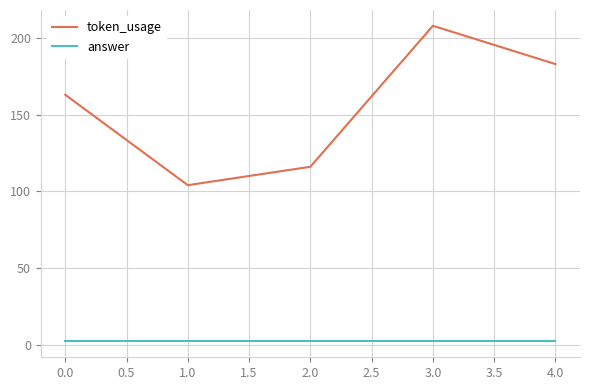

Reading right to left, list all the values displayed in this chart.

token_usage: 183	208	116	104	163
answer: 2	2	2	2	2